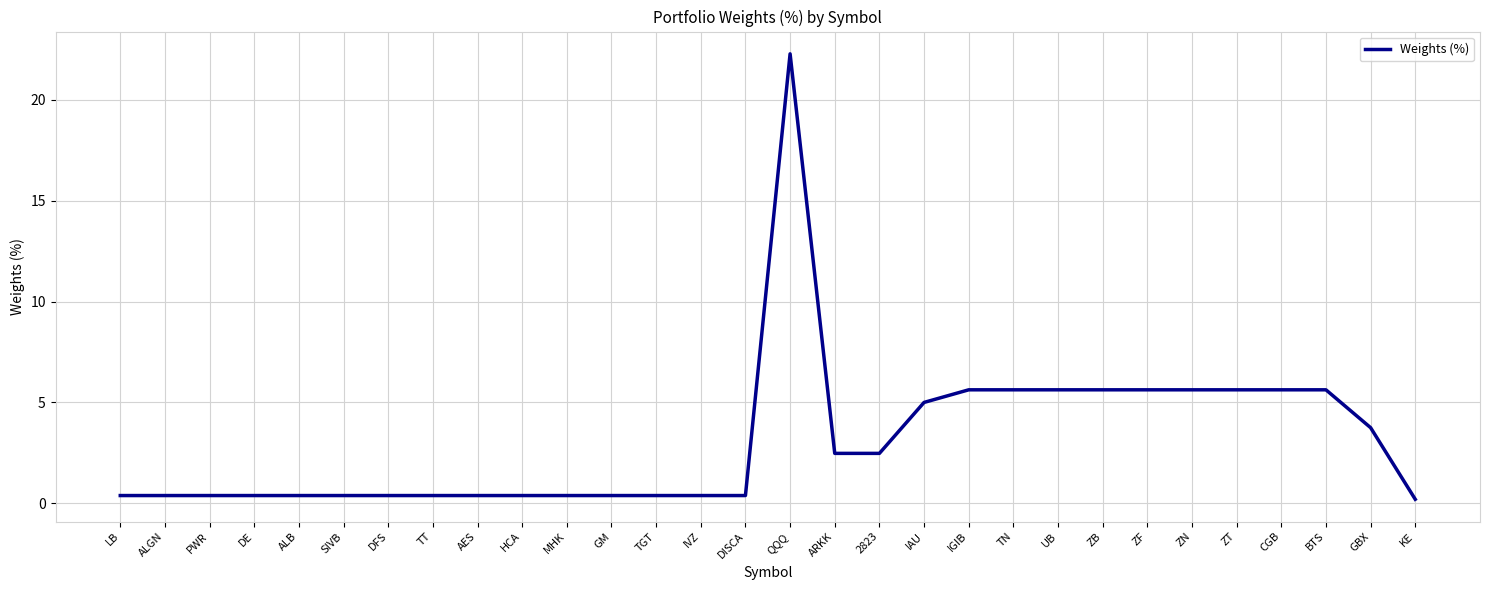

At which category does the chart reach its peak across all series?

QQQ